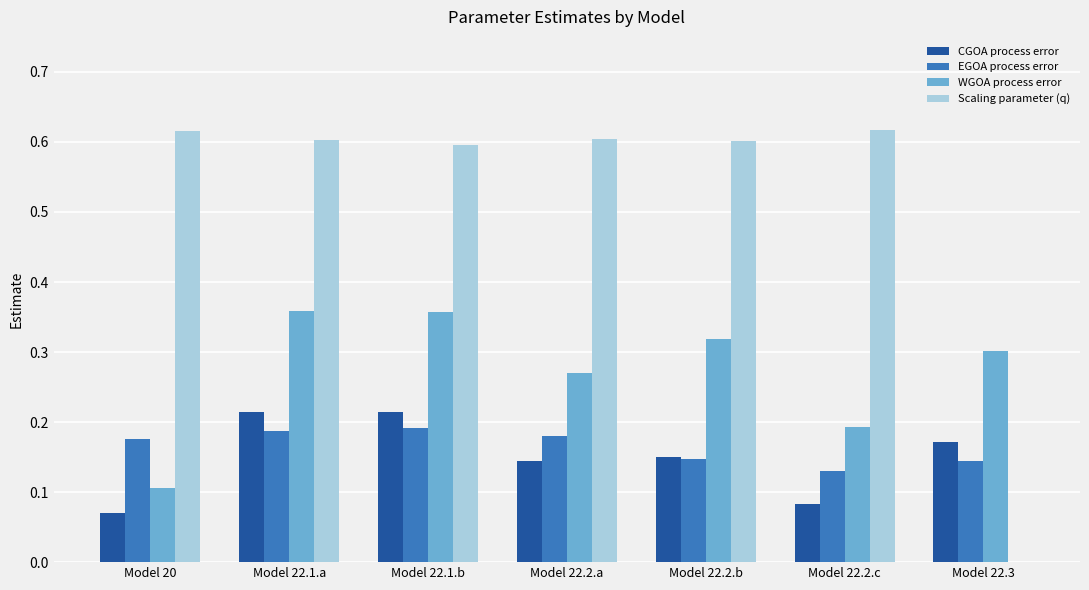

What is the total value across all series at Model 22.2.c?

1.0